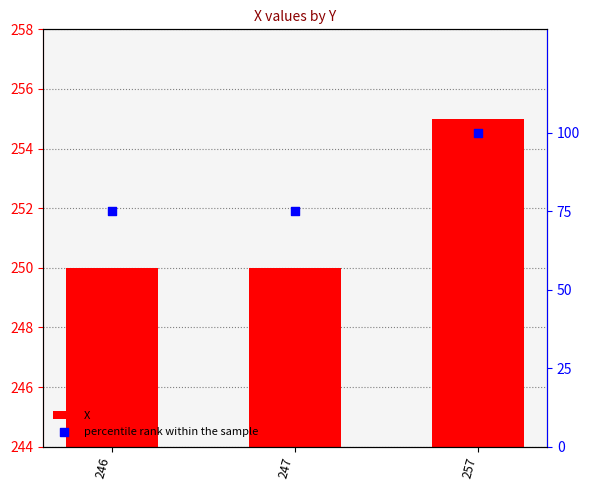

Which series has the largest total across all categories?

X